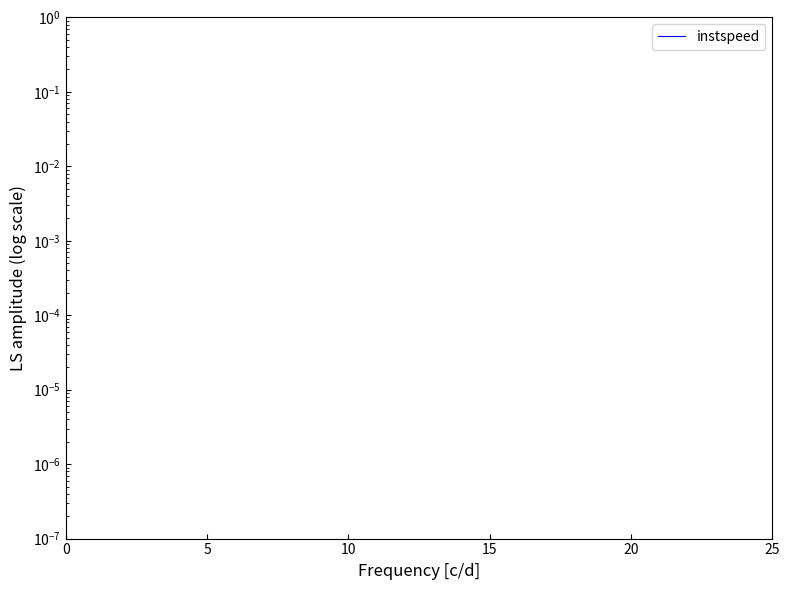

Does the chart display data point markers on the line(s)?

No